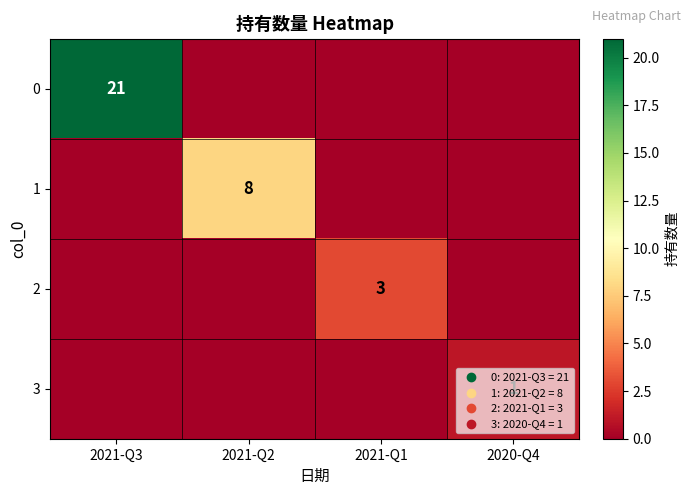

The value of 3 at 2020-Q4 is 1. True or false?

True